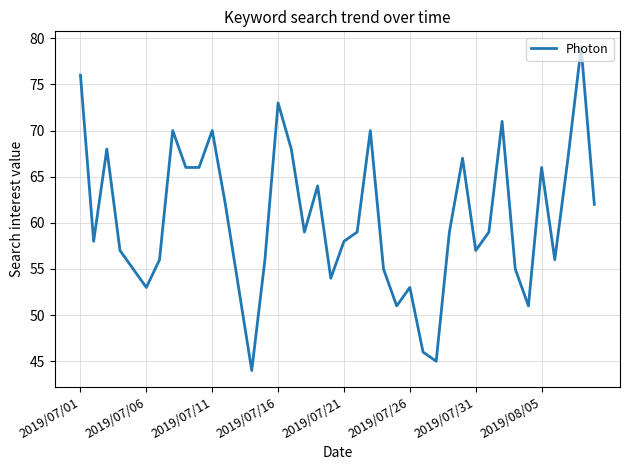

What is the difference between the maximum and minimum values?

35